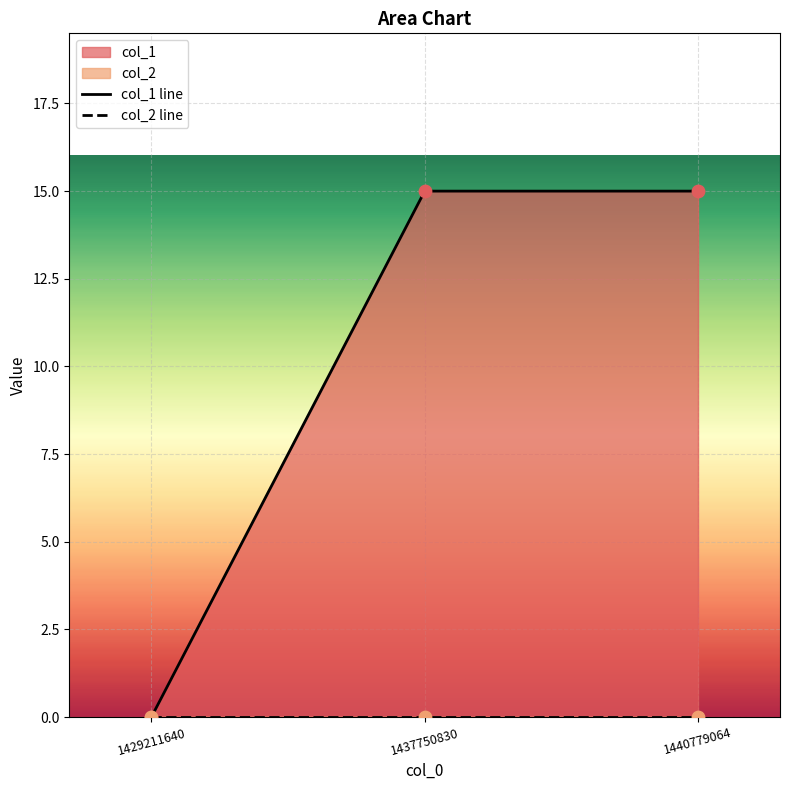

Approximately how many times larger is the value at 1437750830 compared to 1440779064?

1.0